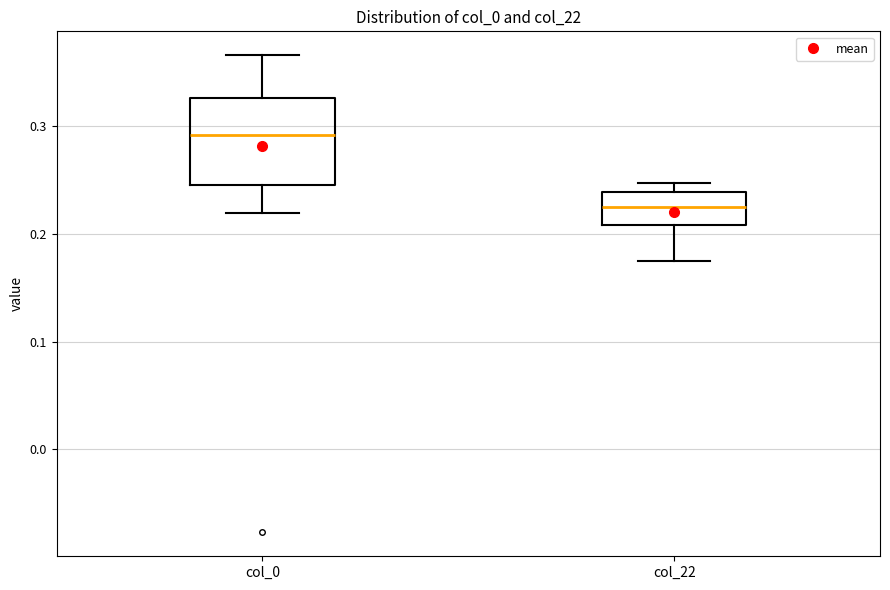

Which box's median line is the highest?

col_0